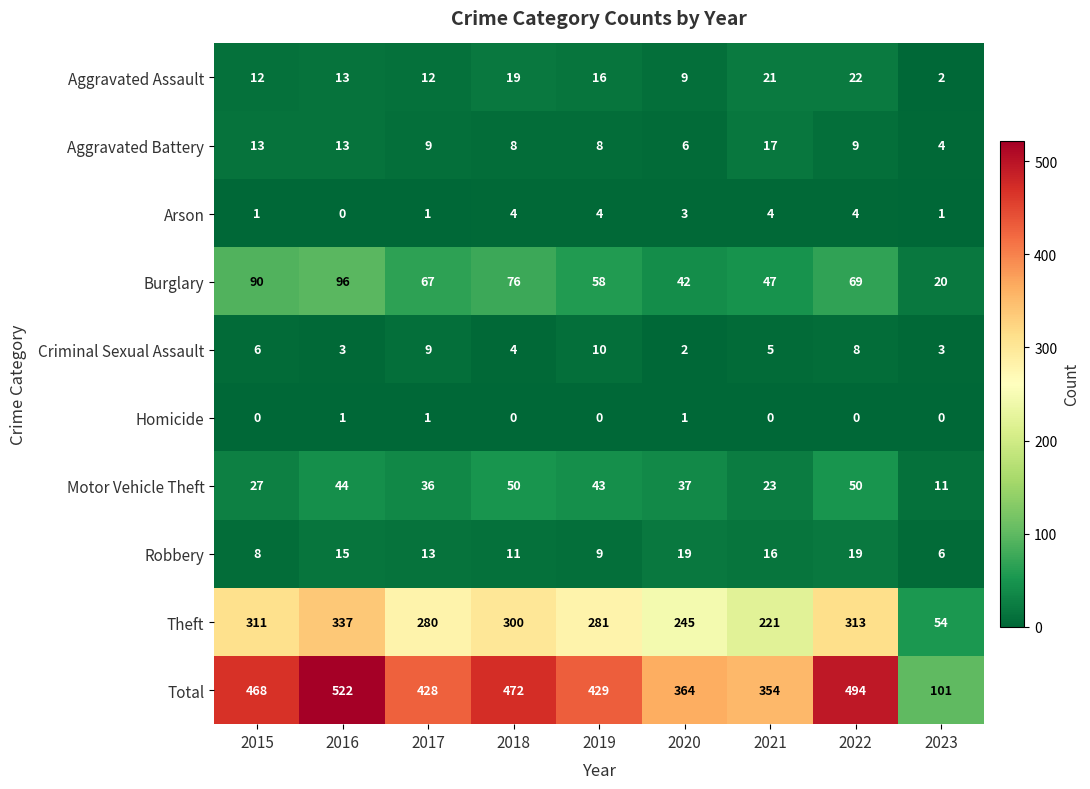

The value of Arson at 2018 is 3. True or false?

False